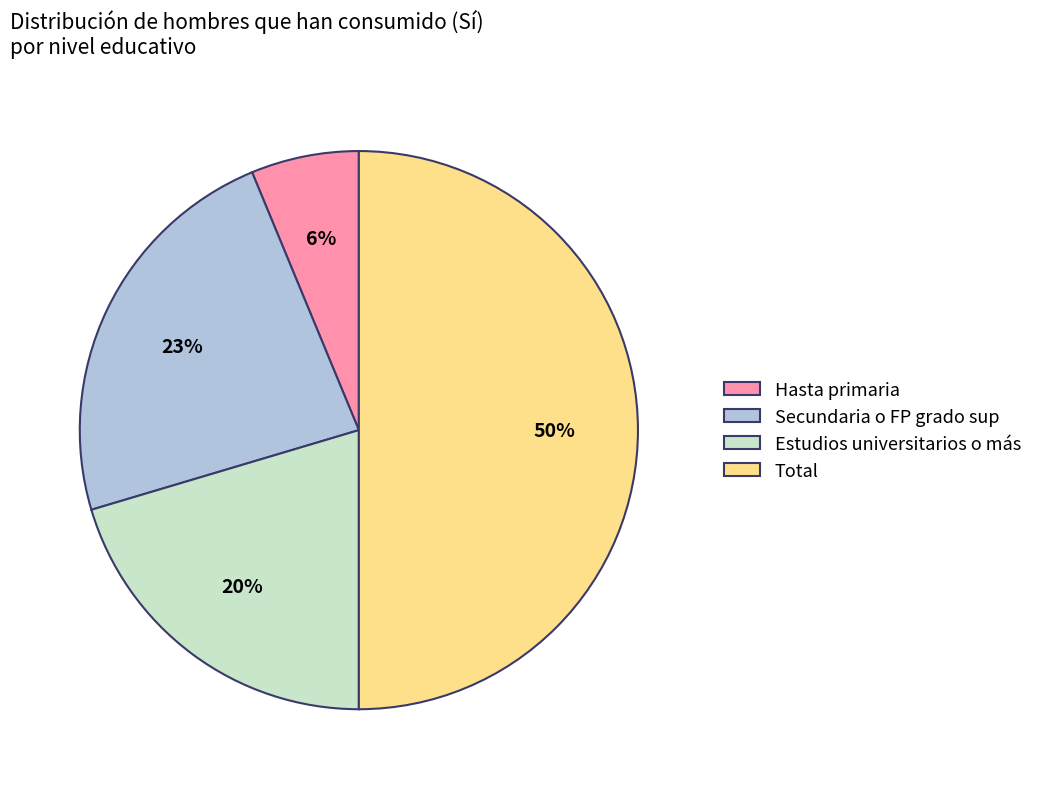

To the nearest percent, what percentage of the pie is Secundaria o FP grado sup?

23%